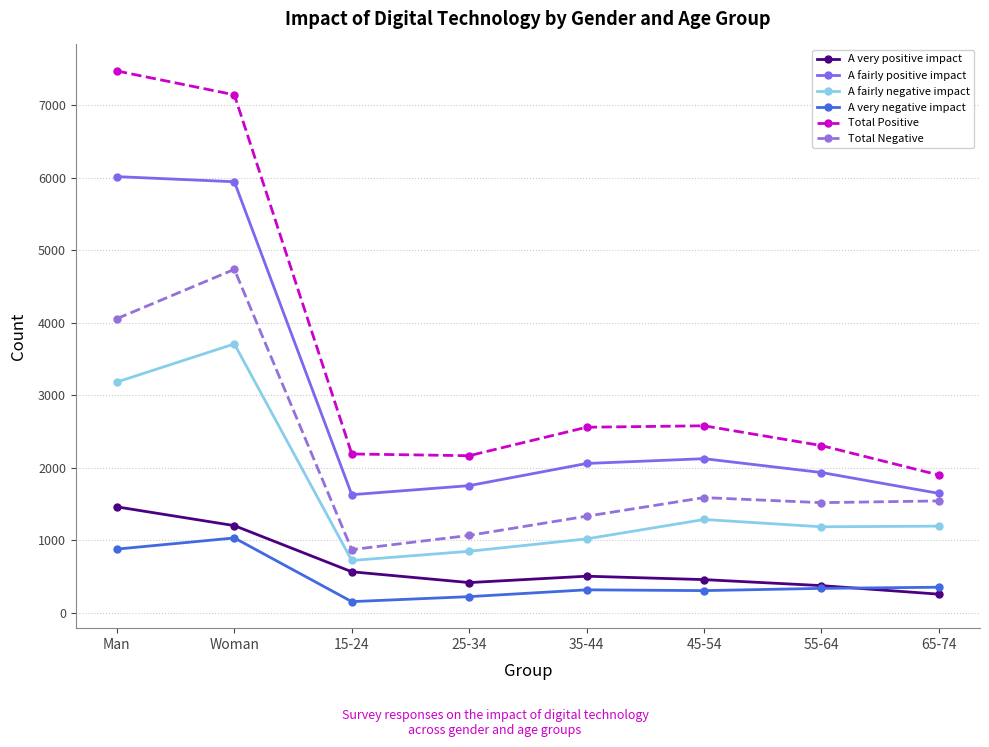

What is the difference between the Total Positive values at Woman and 45-54?

4568